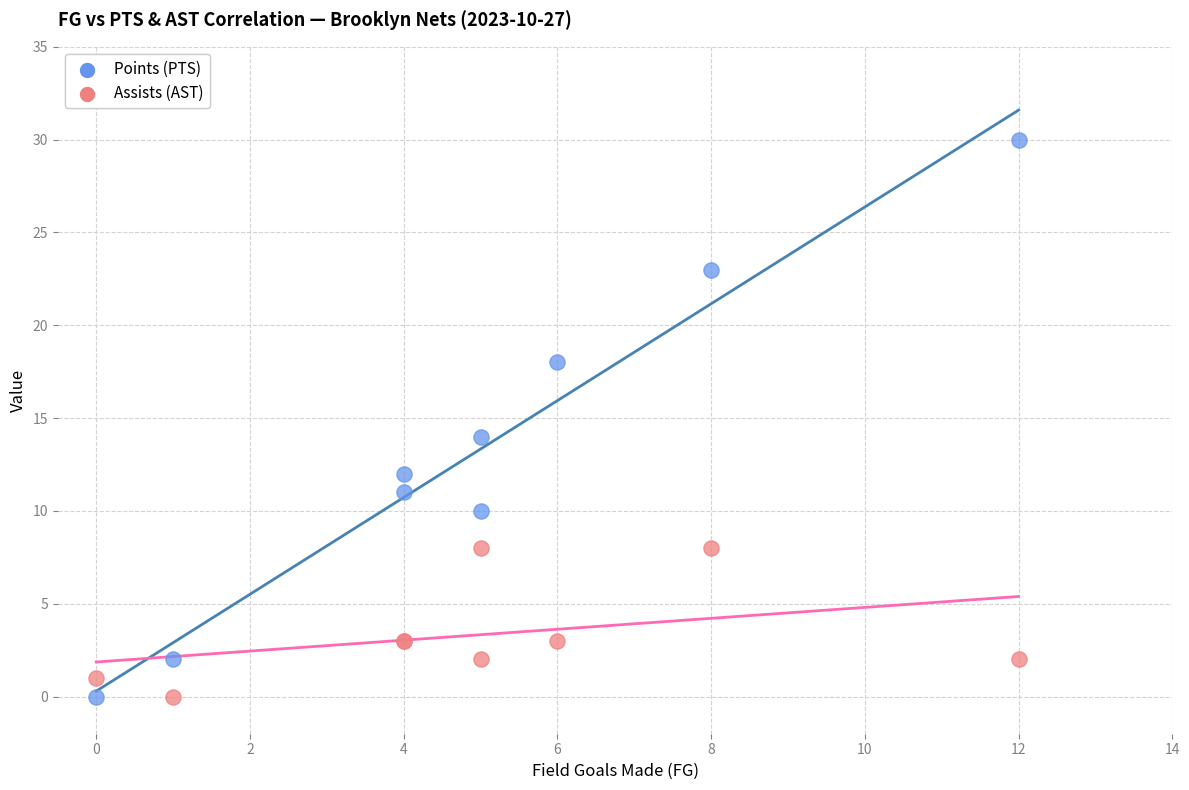

Which series has the widest spread of Y values?

Points (PTS)